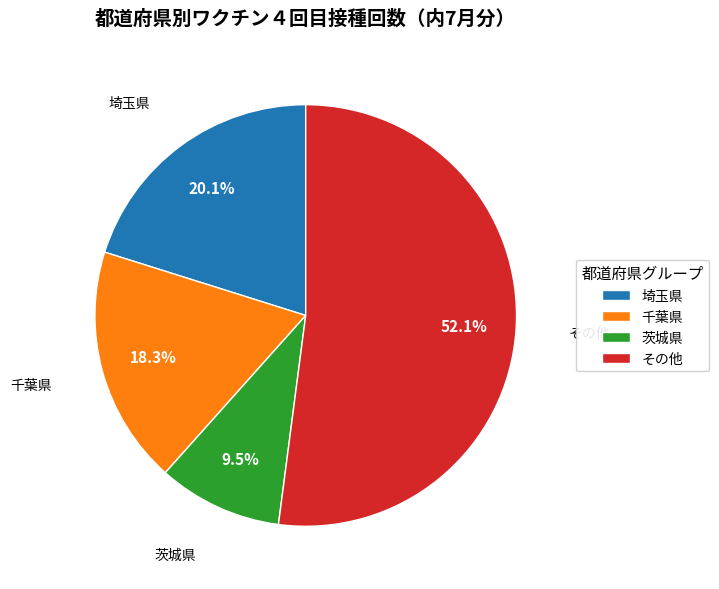

What percentage is NOT represented by 埼玉県?

79.9%